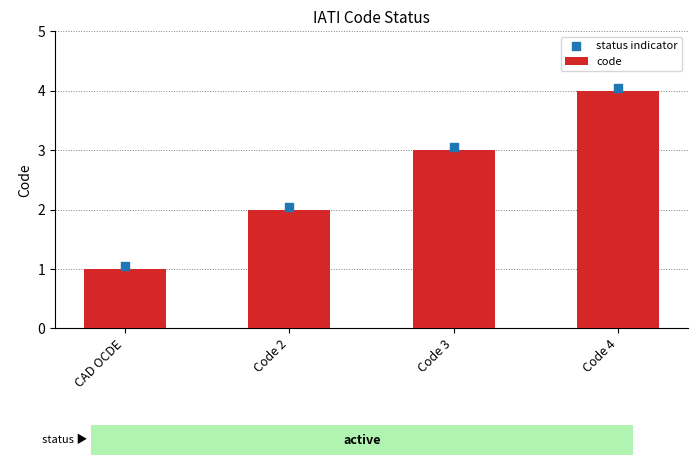

Approximately how many times larger is the value at Code 3 compared to Code 4?

0.8